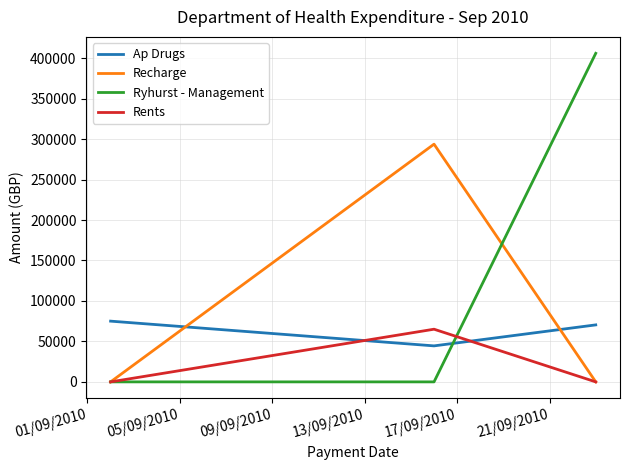

Which series has the largest total across all categories?

Ryhurst - Management